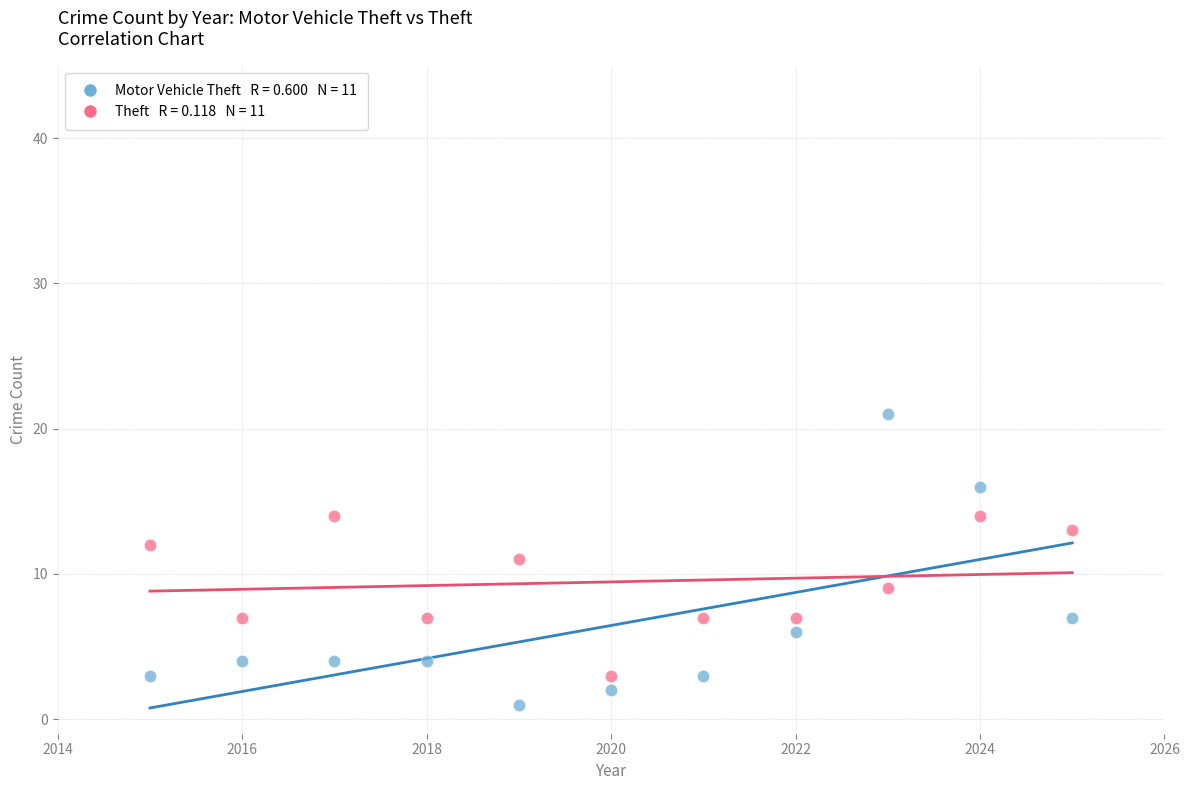

Across all data points, what is the range of Y values (max minus min)?

20